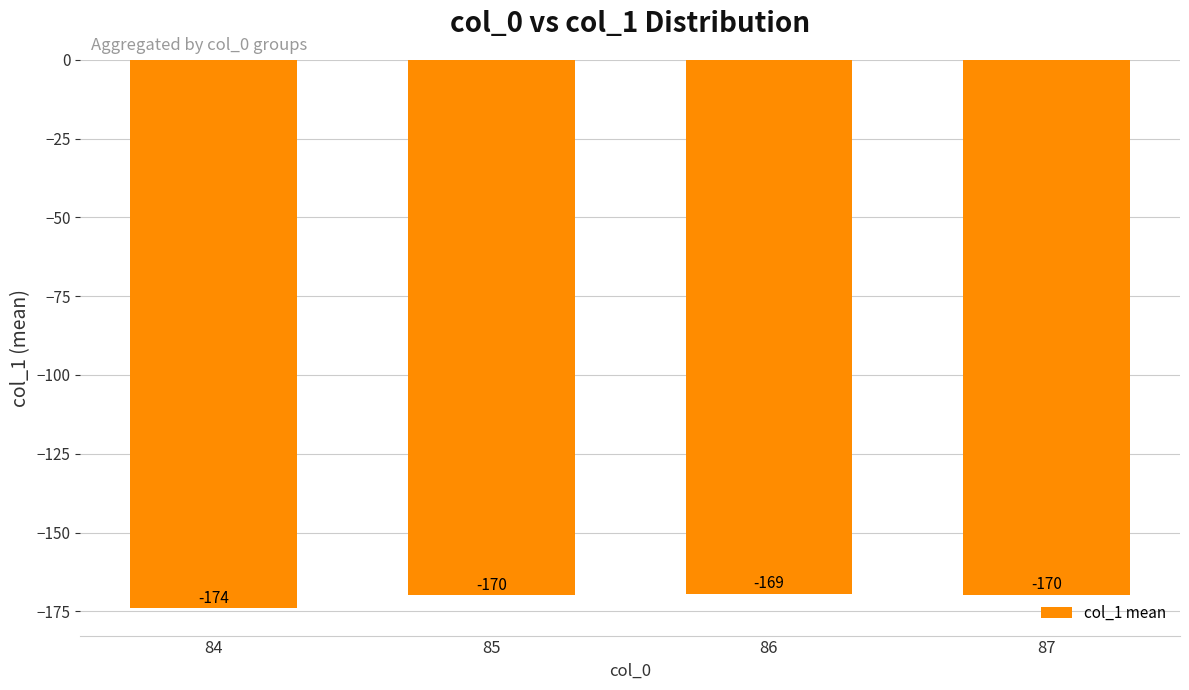

What is the value of the 2nd bar from the left?

-169.9